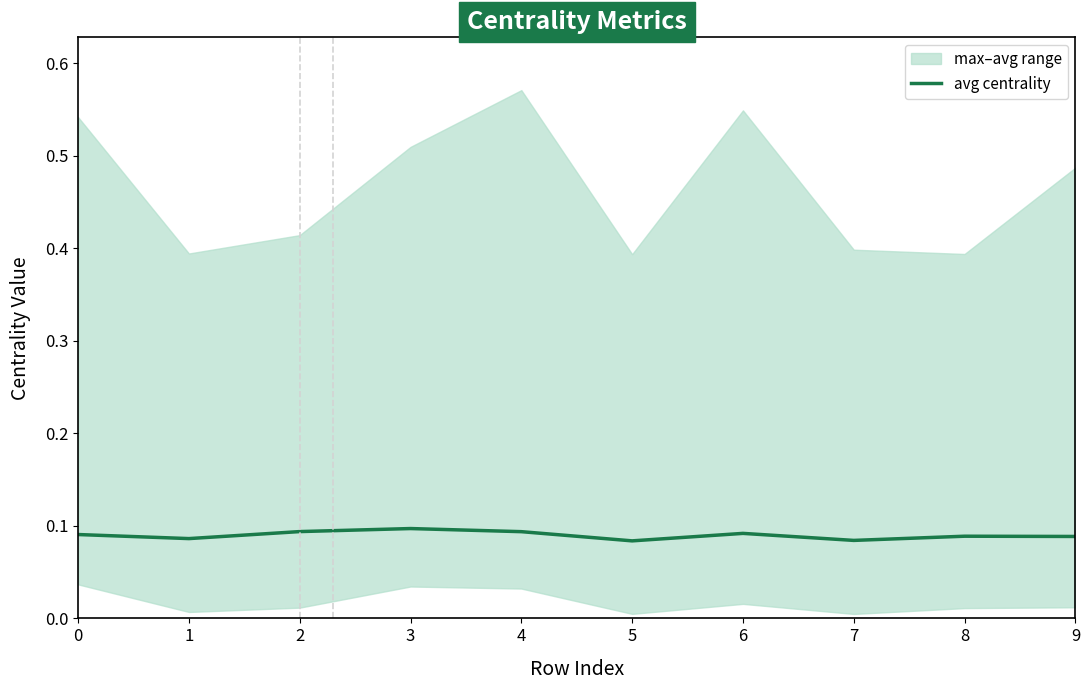

What is the value of the 5th point from the left?

0.1